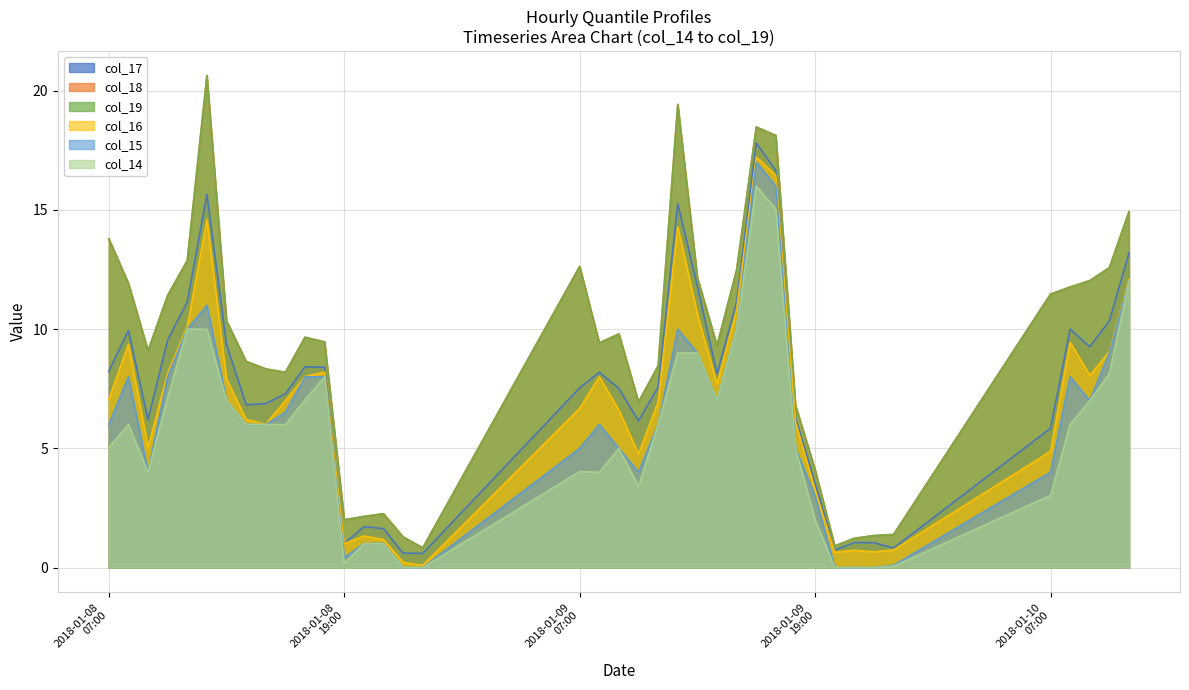

What position from the left is 2018-01-10 08:00:00?

36